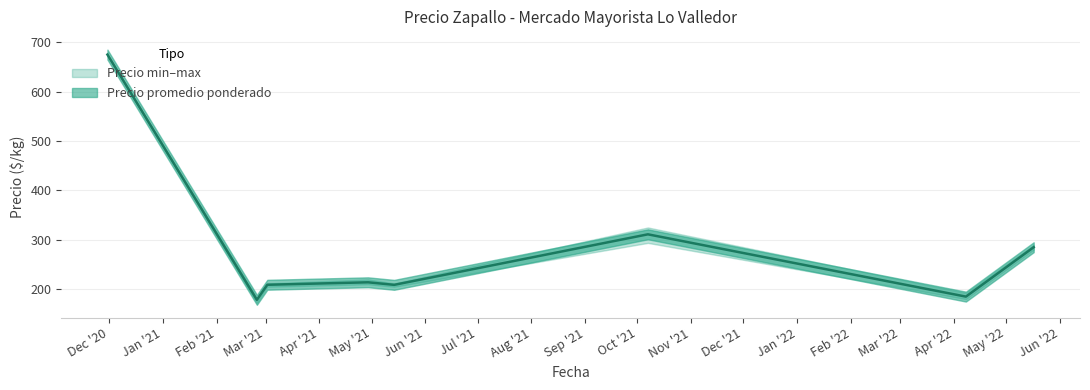

What is the value of the Precio minimo point at the 7th from the left?

300